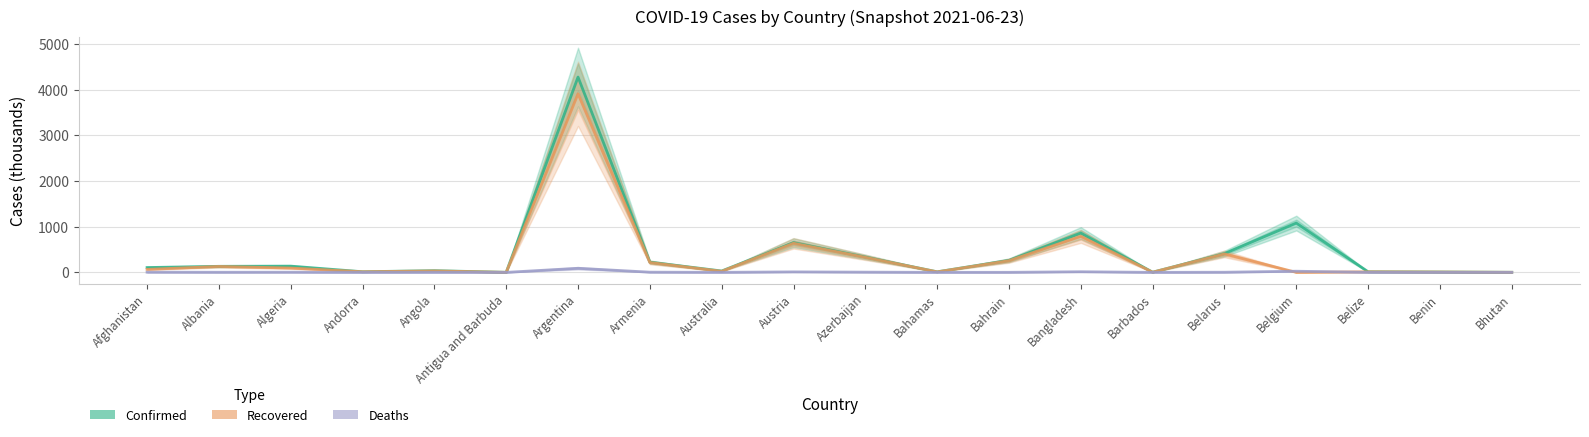

At which label does Deaths first exceed 2?

Afghanistan